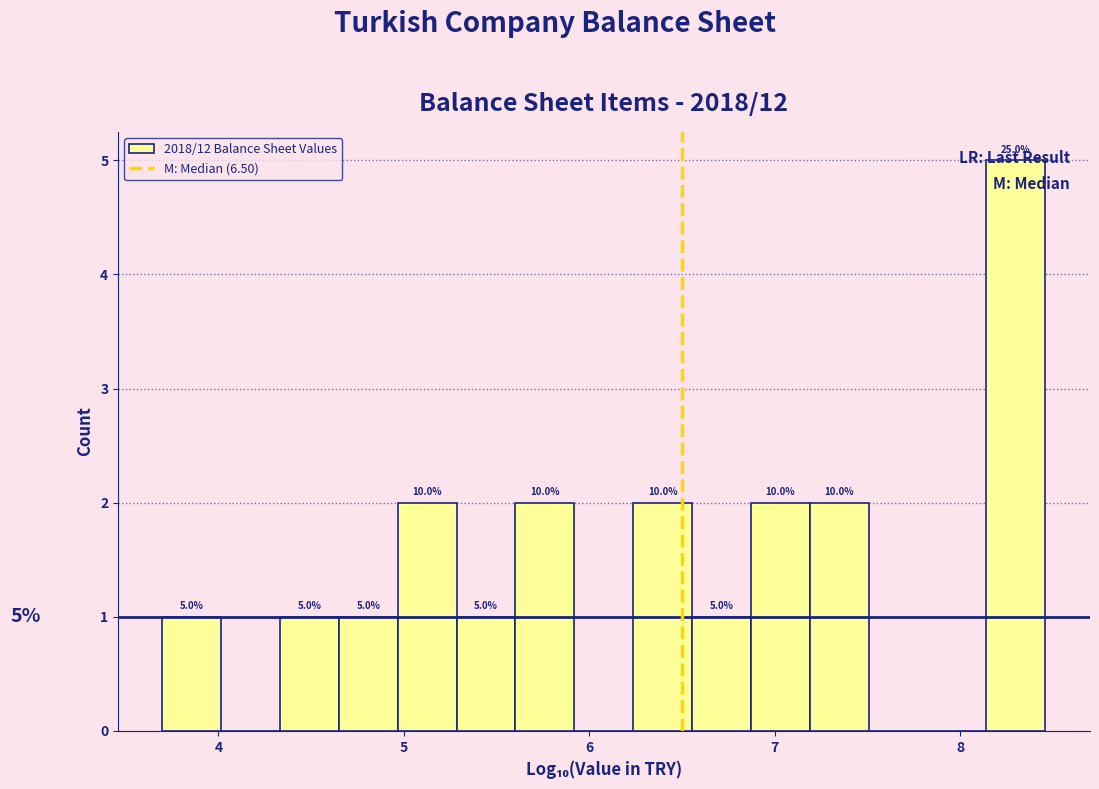

Read against the x-axis, roughly where is the centre of the tallest bar?

8.3